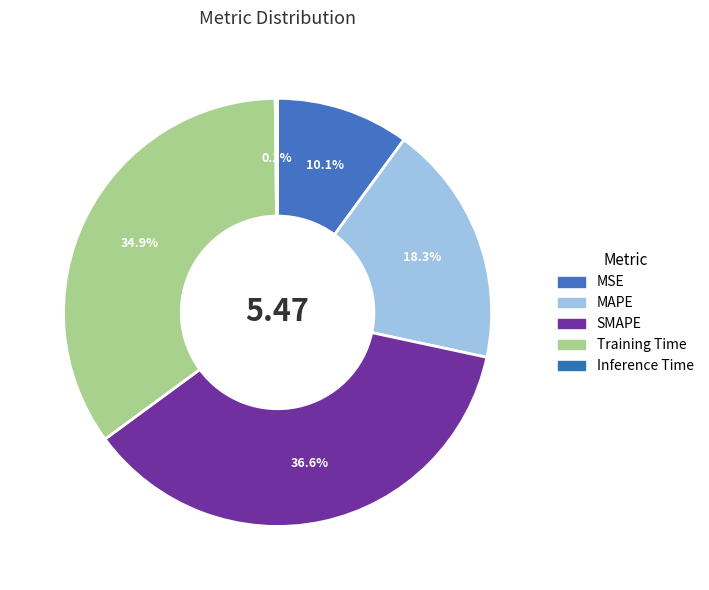

Which category has the smallest portion of the pie?

Inference Time